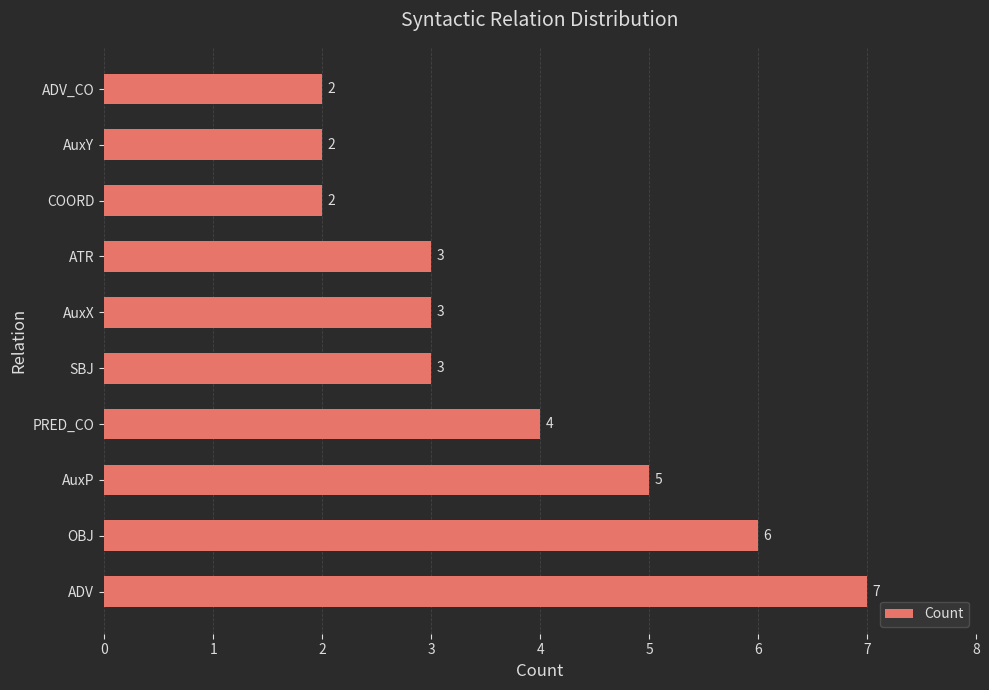

Which label corresponds to the largest value in the chart?

ADV